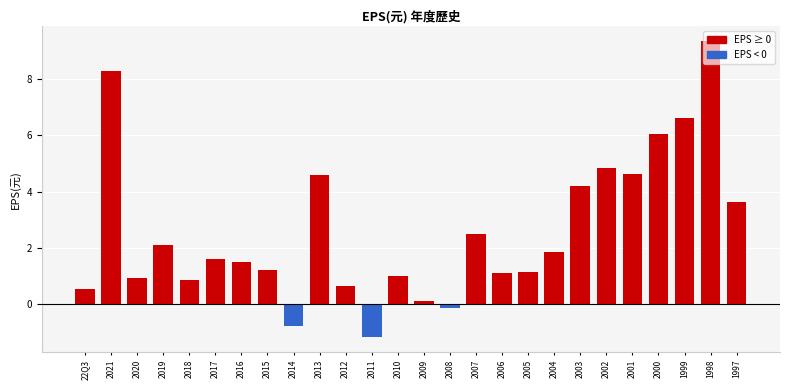

Which label corresponds to the largest value in the chart?

1998